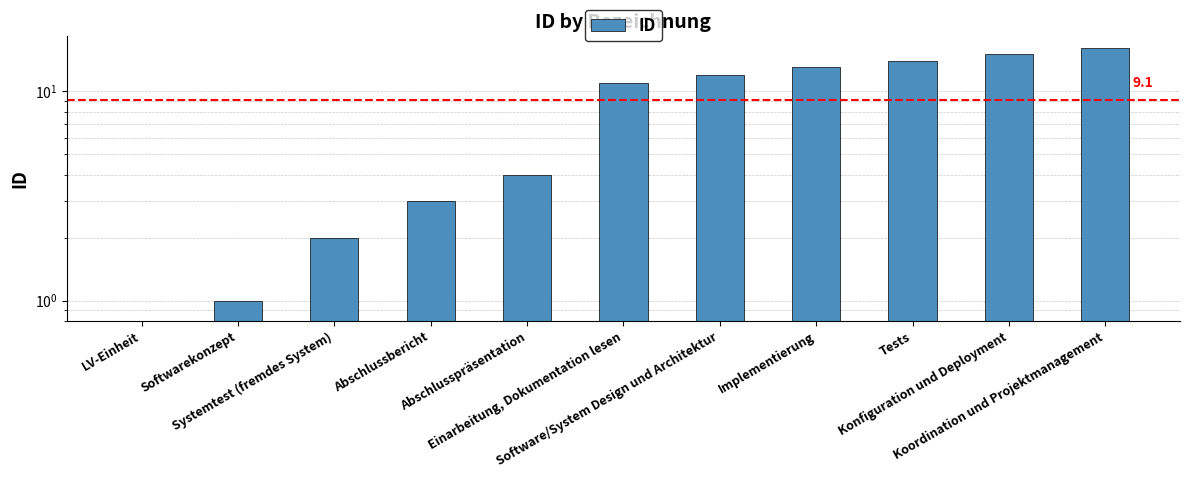

Reading left to right, list all the values displayed in this chart.

0	1	2	3	4	11	12	13	14	15	16